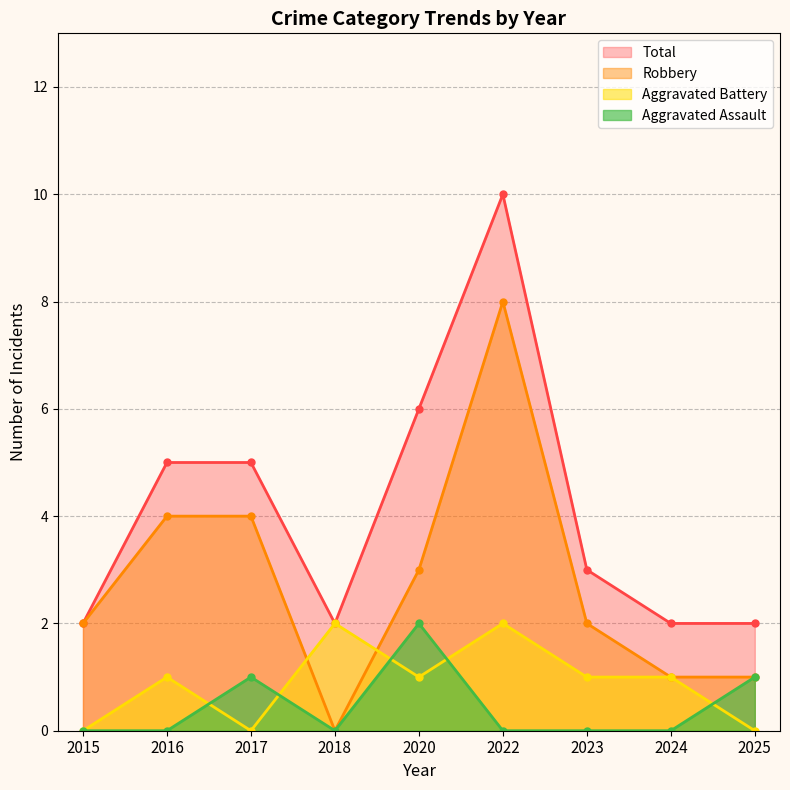

How many lines are shown in the chart?

4